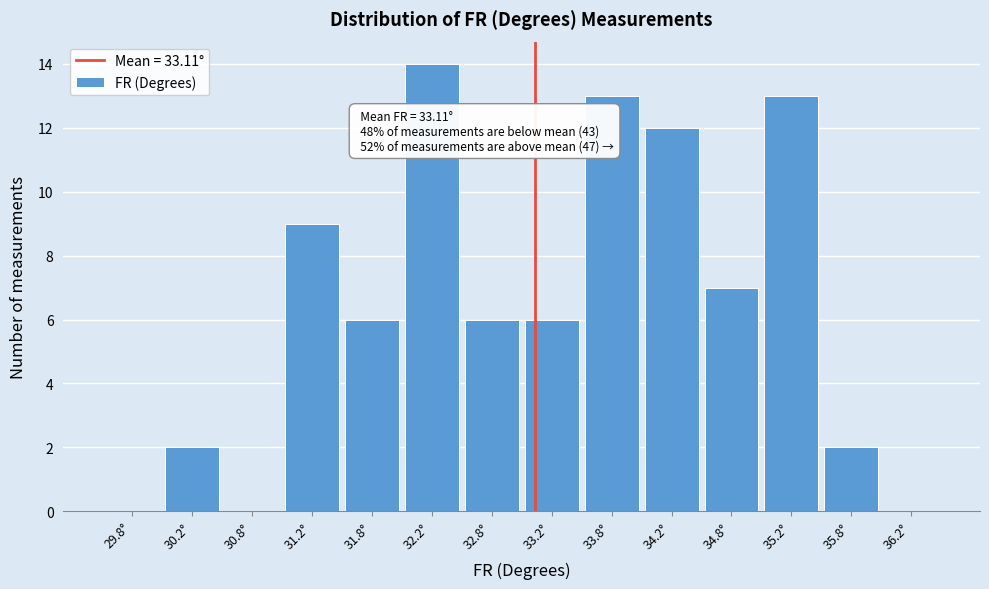

Over which range of the x-axis is the bar tallest?

32.0 to 32.5